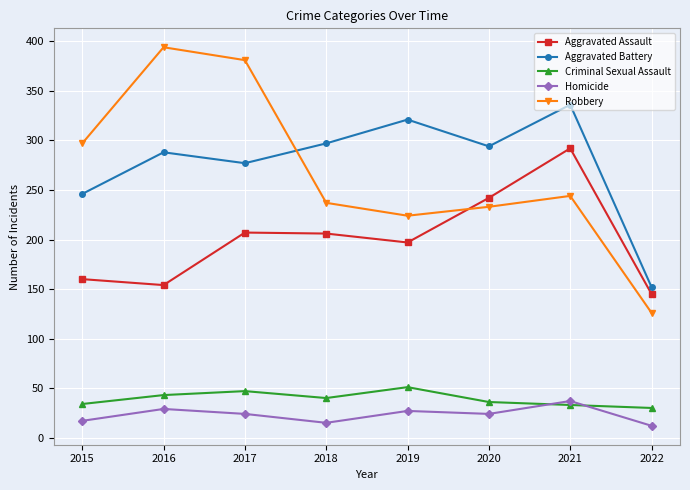

Where is the first local minimum for Robbery?

2019